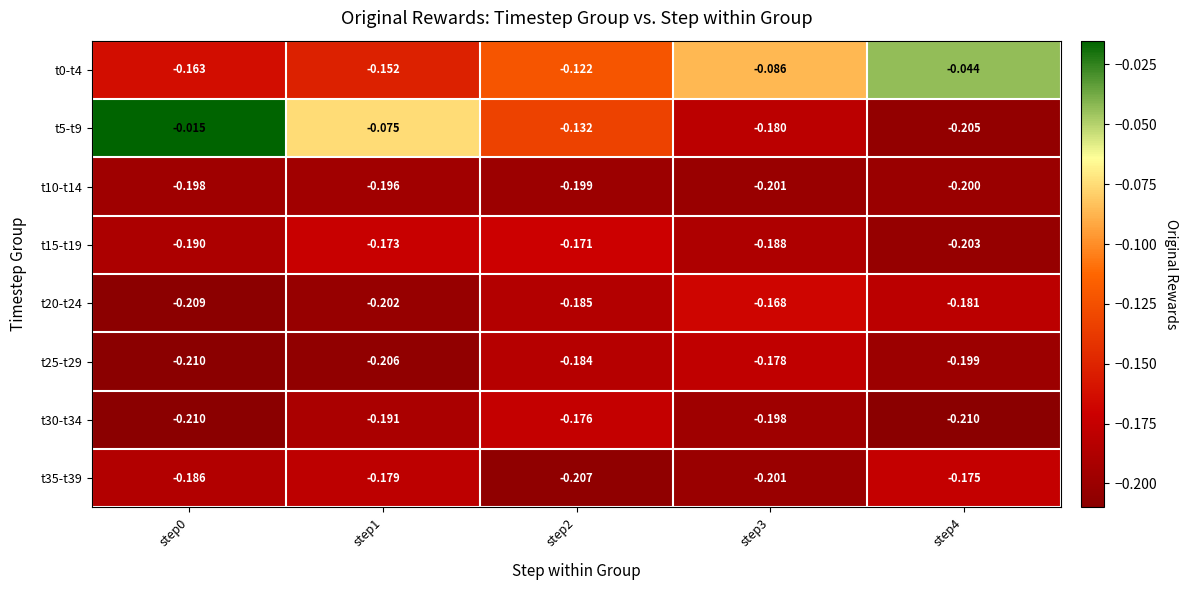

Is the value of t15-t19 at step4 greater than the value of t10-t14 at step2?

No